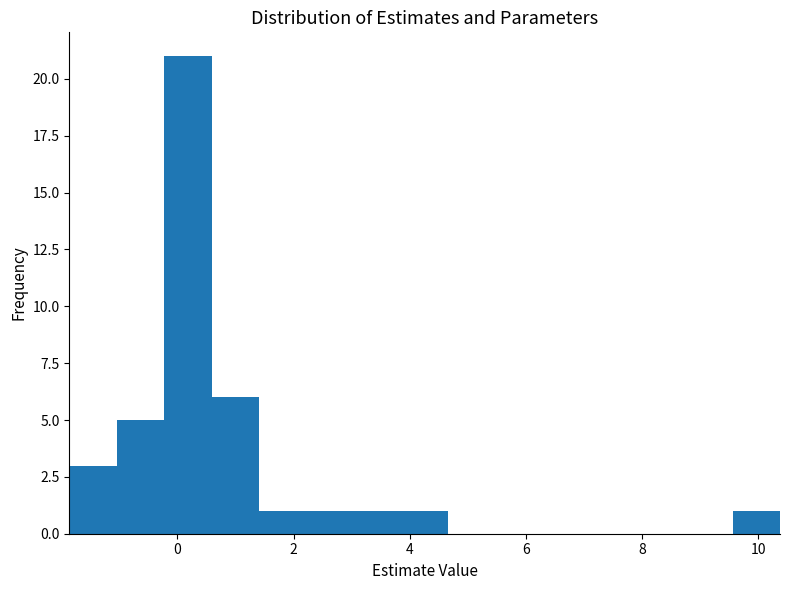

How tall is the bar that spans -1.0 to -0.2 on the x-axis? Neither the bar edges nor the heights are printed on the chart, so give them approximately, as read against the axes.

5